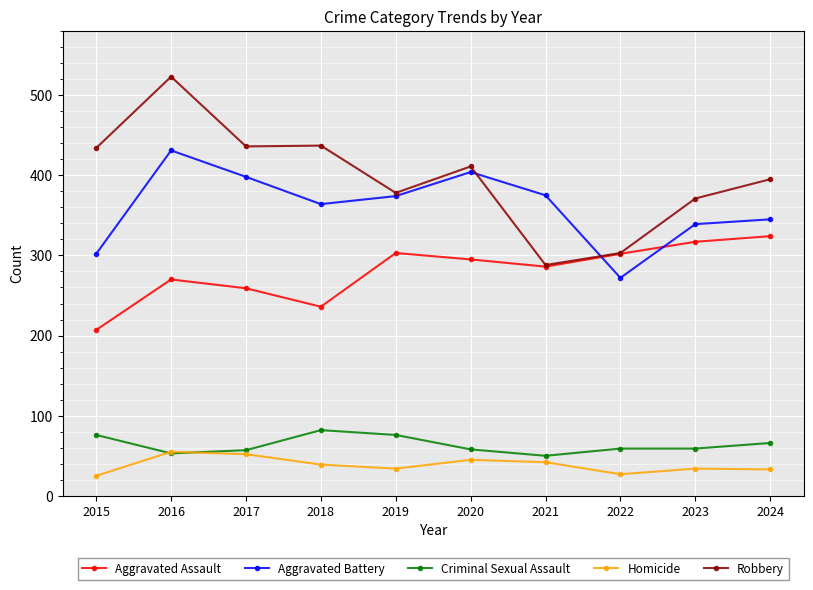

True or false: Aggravated Assault has more than 0 points higher than both neighbors.

True